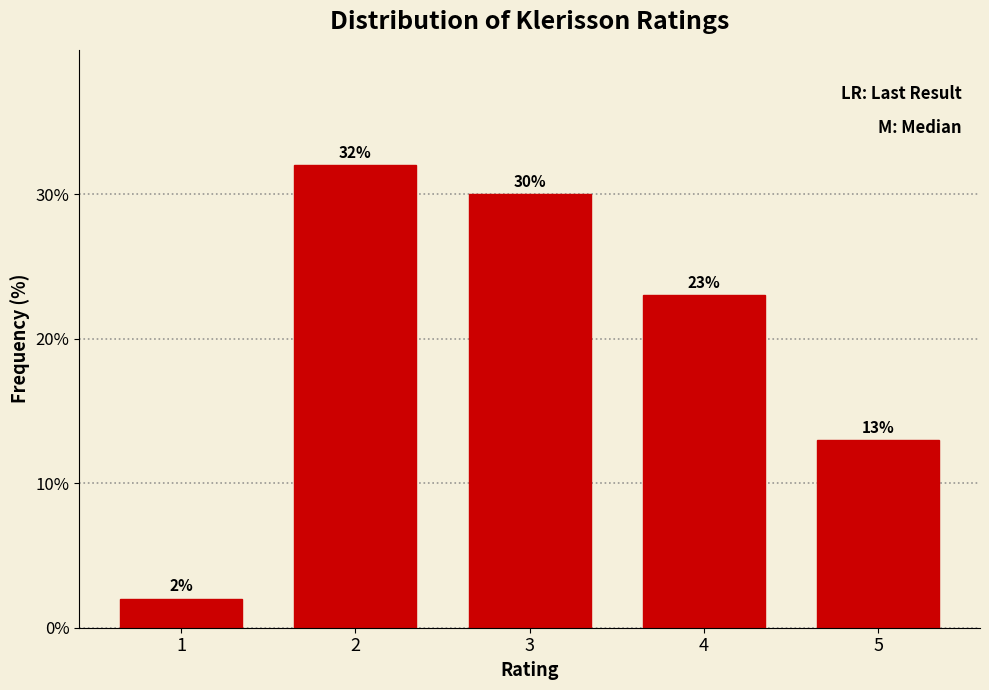

Reading left to right, extract all data points from this chart.

1=2	2=32	3=30	4=23	5=13